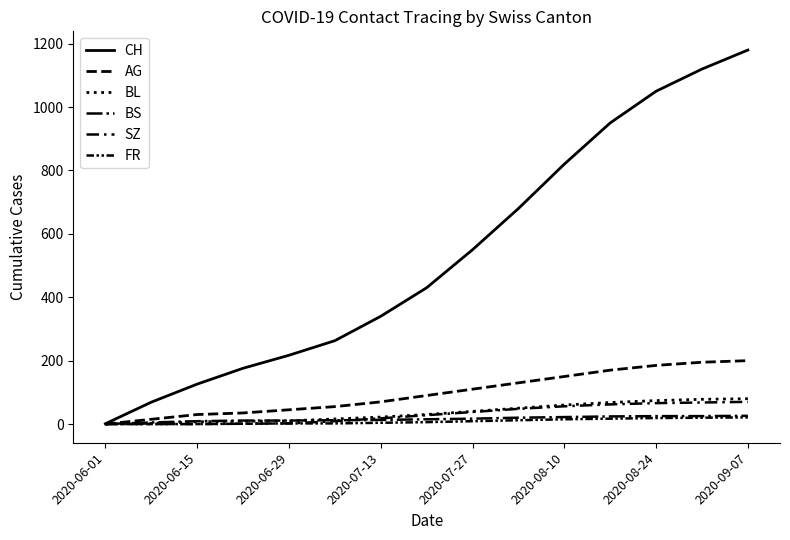

Does the chart display data point markers on the line(s)?

No